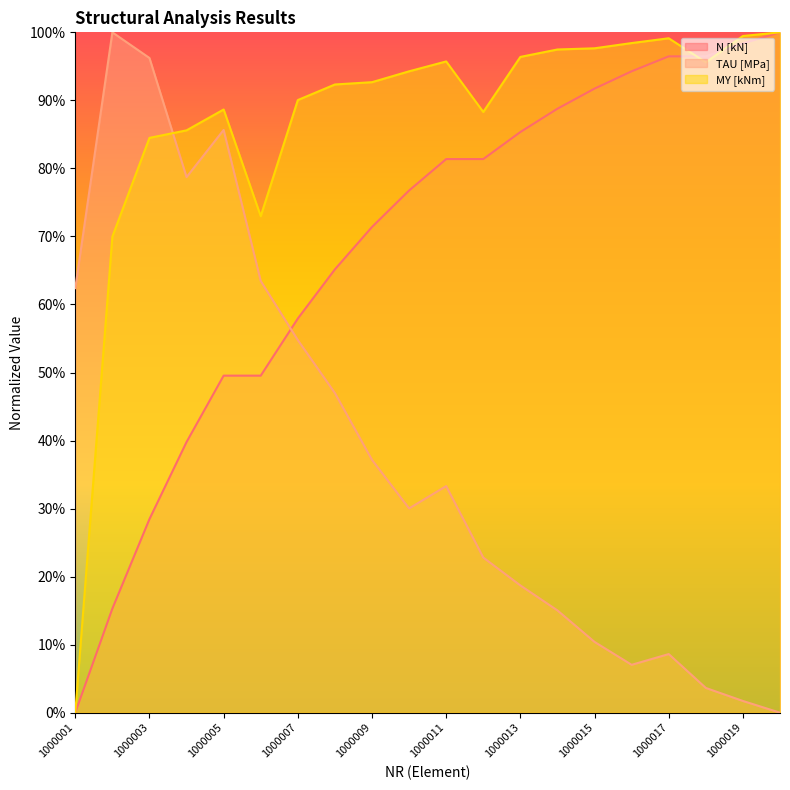

The value of TAU [MPa] at 1000019 is 0.0. True or false?

True